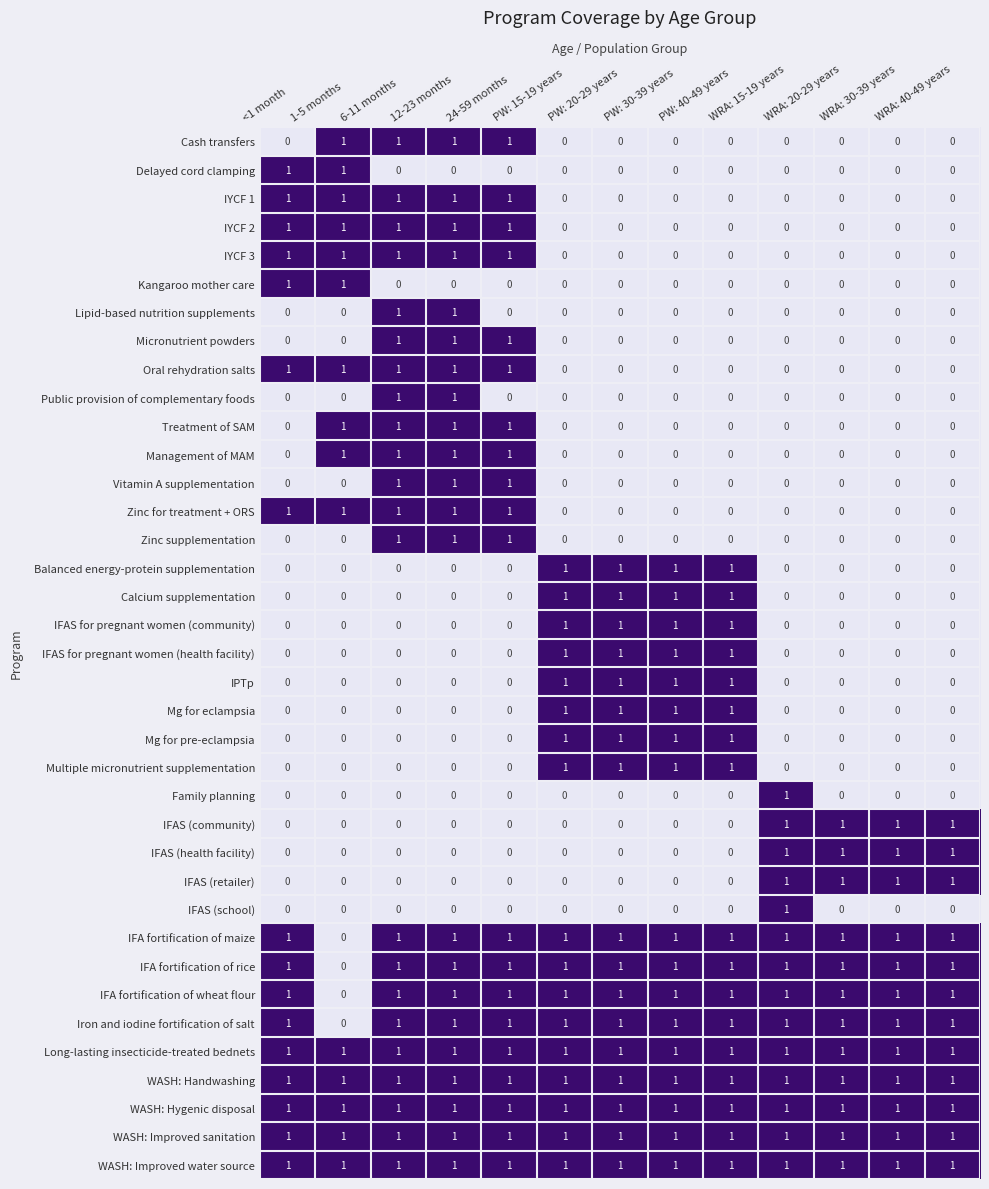

True or false: Zinc for treatment + ORS has a value of 0 at PW: 20-29 years.

True